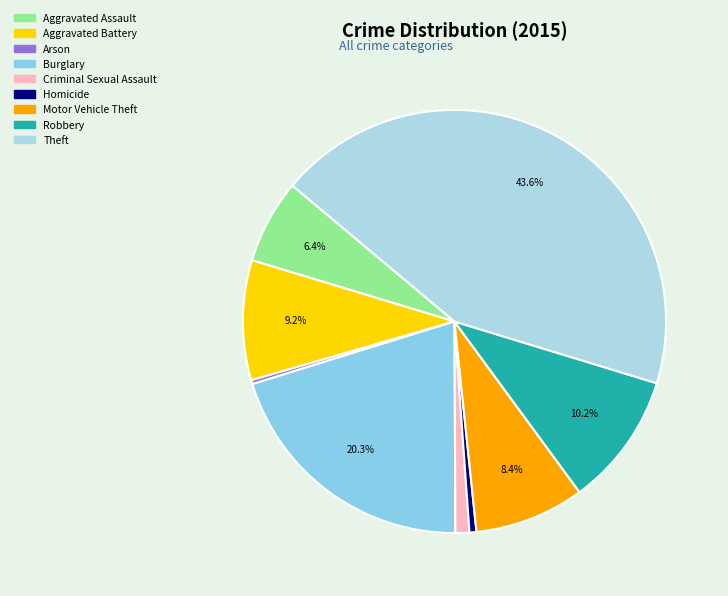

Between Theft and Homicide, which is larger?

Theft